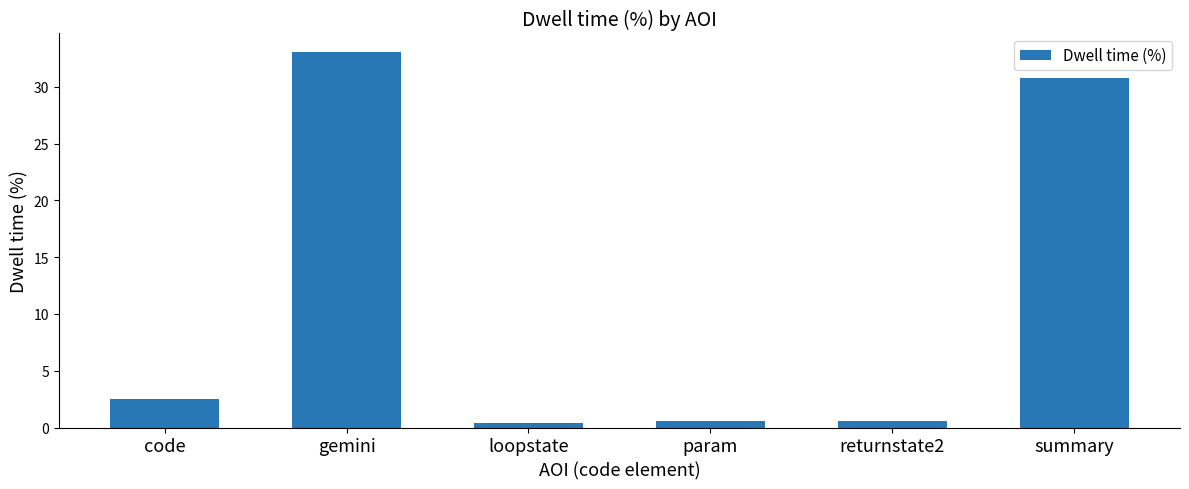

Does the chart contain stacked bars?

No